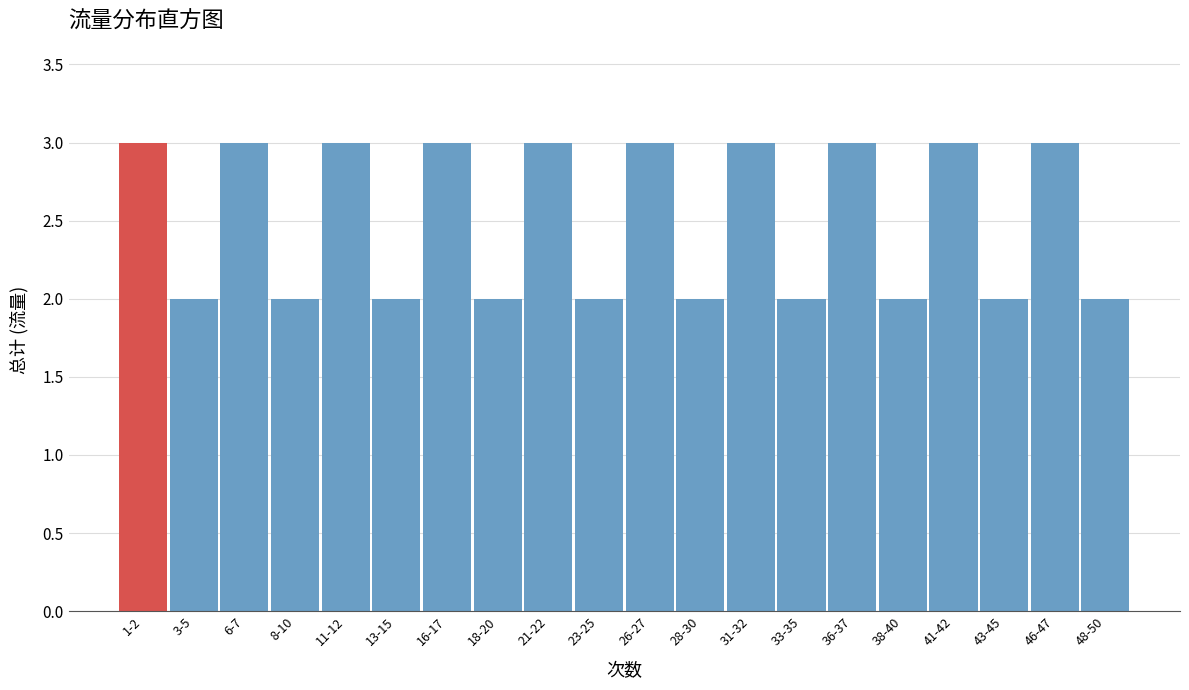

Reading right to left, what are all the values shown in this chart?

48-50=2	46-47=3	43-45=2	41-42=3	38-40=2	36-37=3	33-35=2	31-32=3	28-30=2	26-27=3	23-25=2	21-22=3	18-20=2	16-17=3	13-15=2	11-12=3	8-10=2	6-7=3	3-5=2	1-2=3